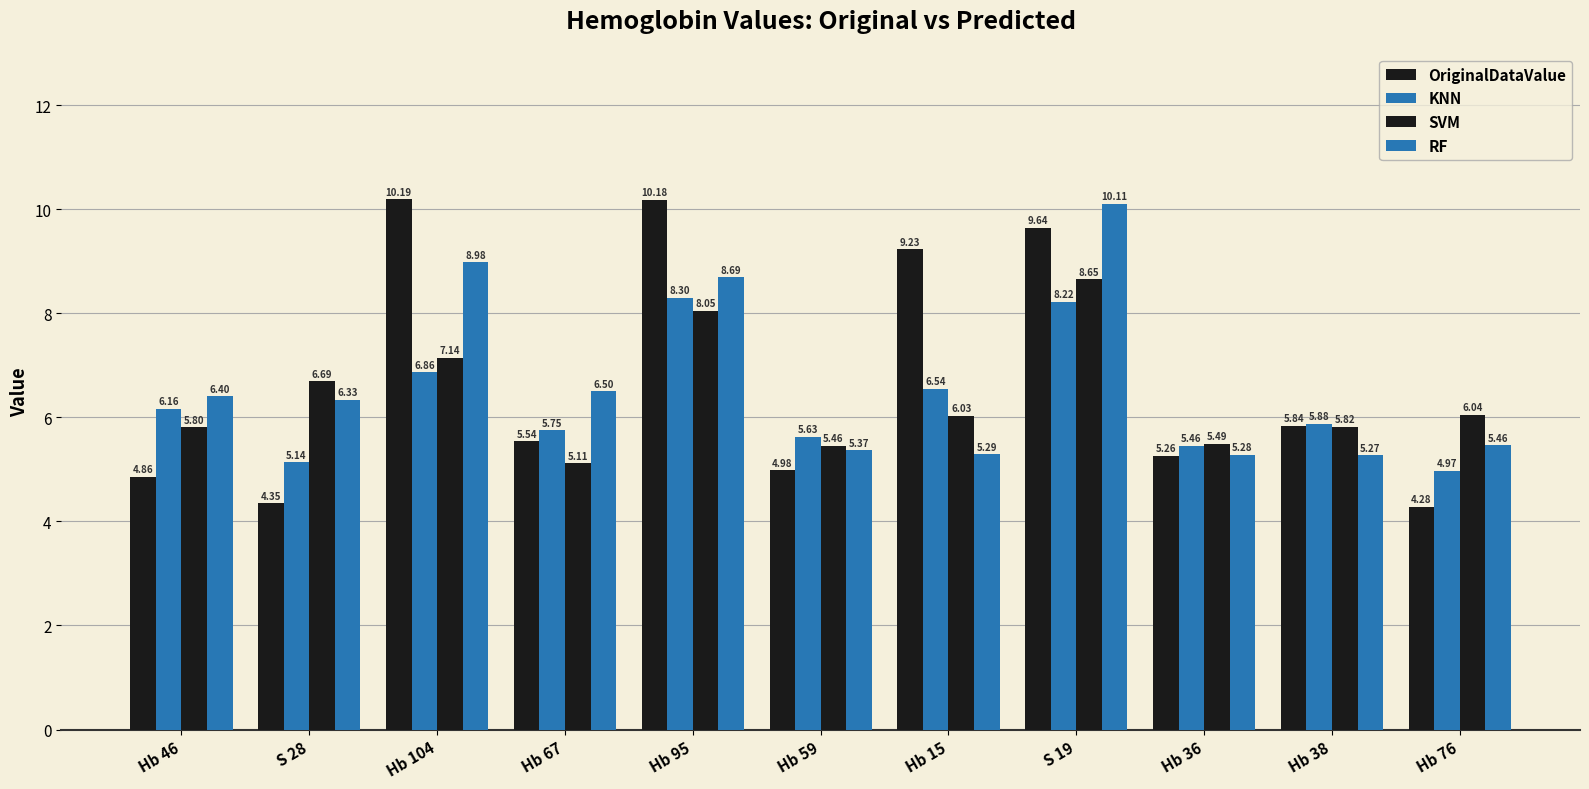

What is the spread (max minus min) of values at S 28?

2.3